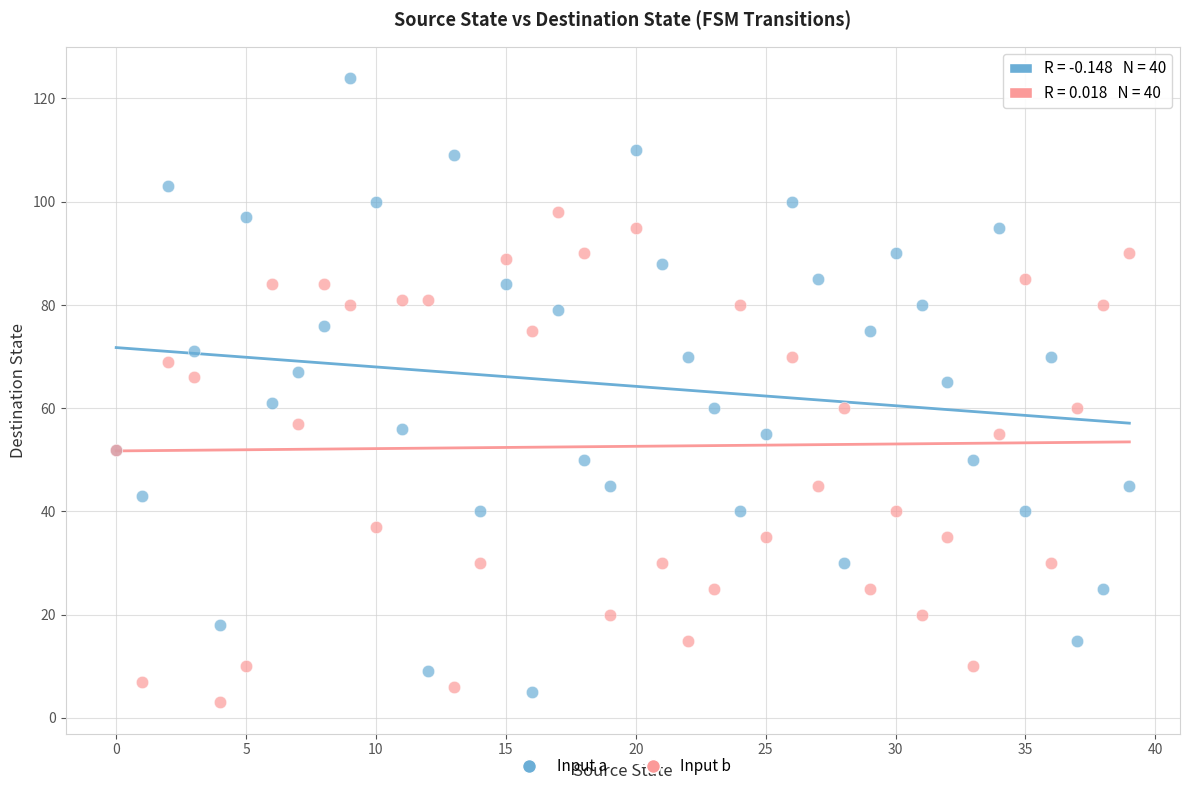

Which series reaches the maximum Y coordinate?

Input a